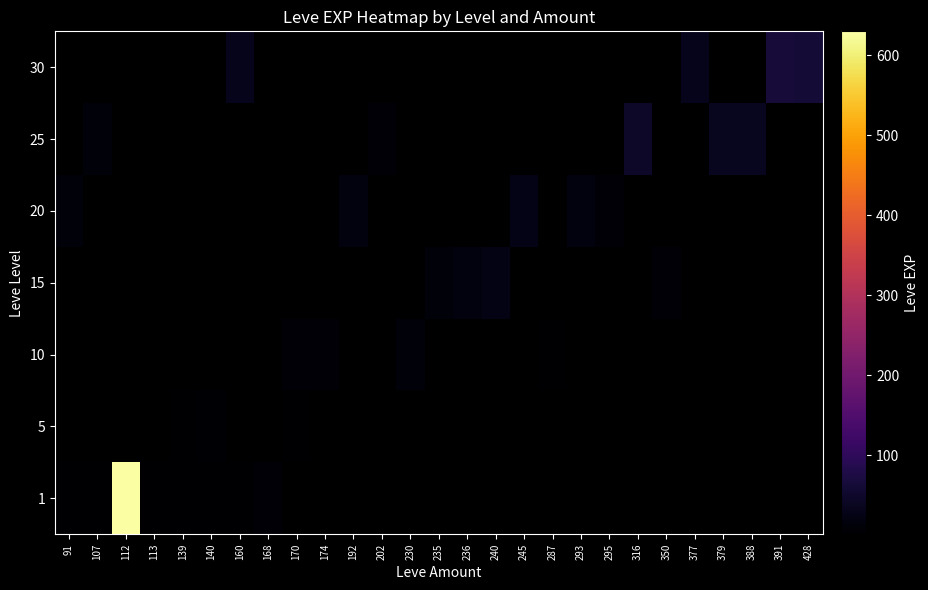

Is the value of 5 at 236 greater than the value of 30 at 112?

No